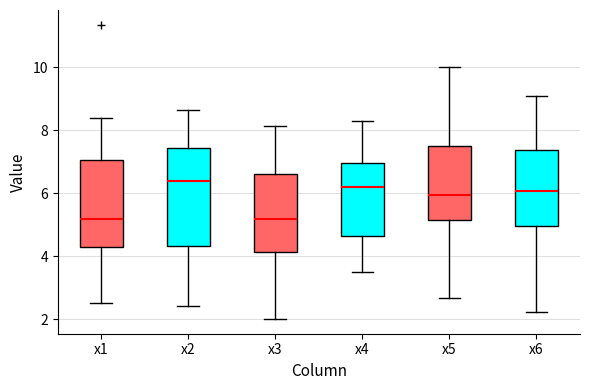

Where does the median line of the box for x6 sit on the y-axis? The values are not printed on the chart, so give them approximately, as read against the axis.

6.0